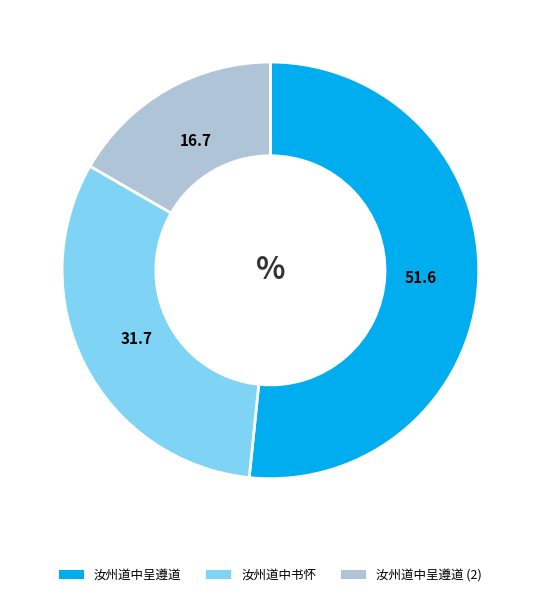

The 汝州道中书怀 slice represents 46% of the pie. True or false?

False